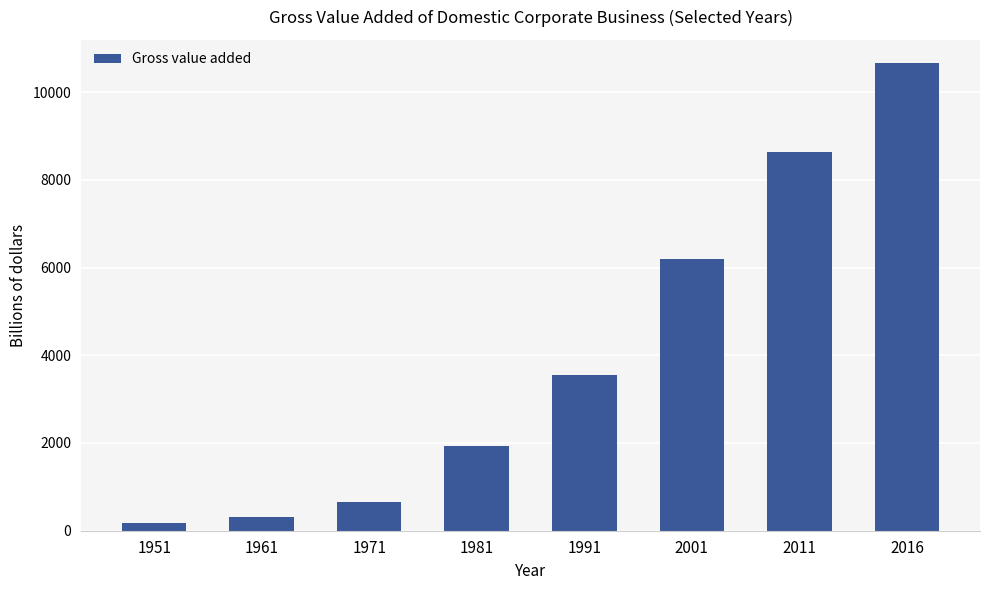

What is the change in value from 1991 to 2011?

+5073.1